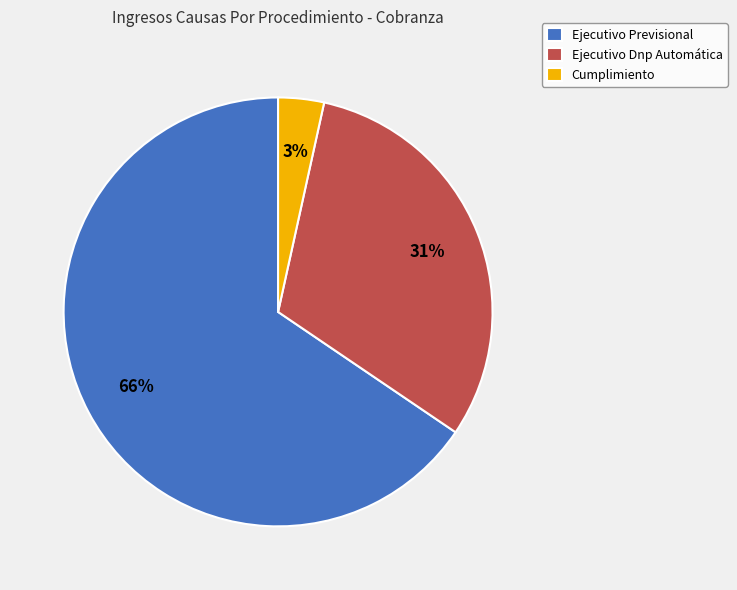

To the nearest percent, what is the average slice percentage?

33%